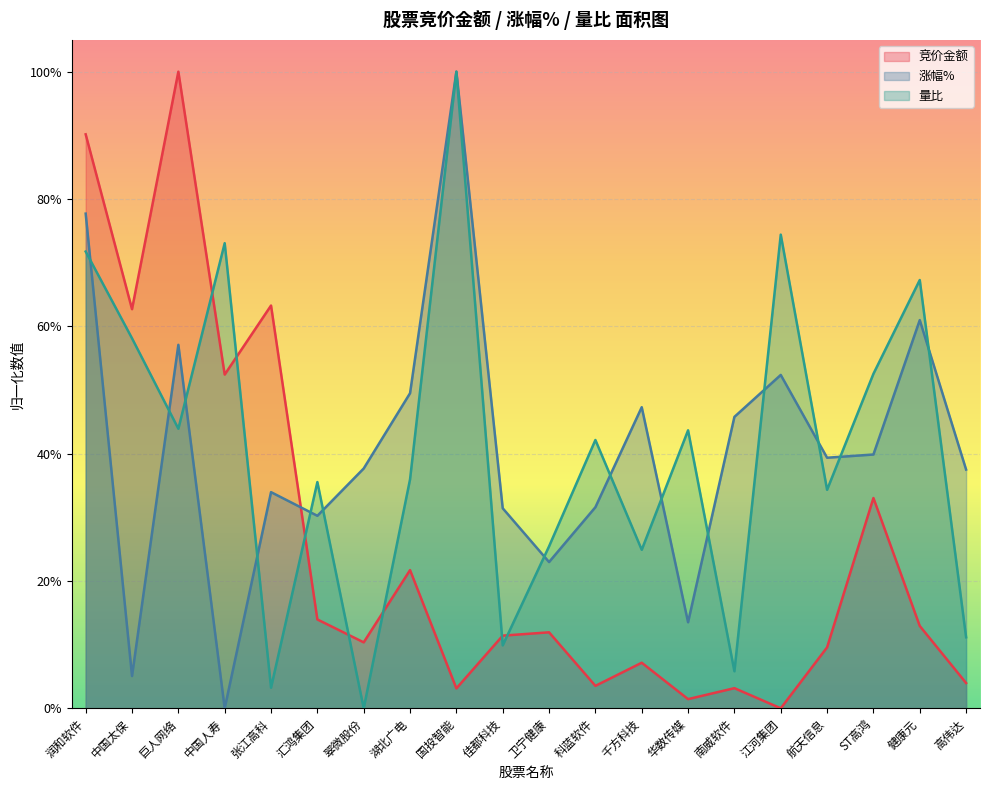

Read the 竞价金额 value at 佳都科技.

0.1